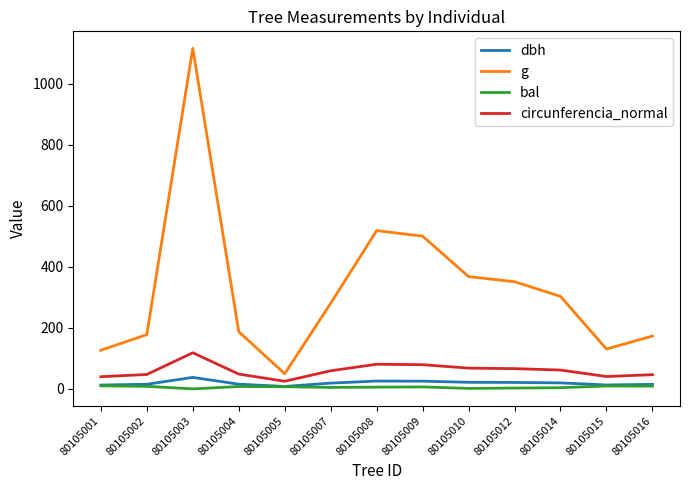

True or false: bal and circunferencia_normal cross at least once.

False